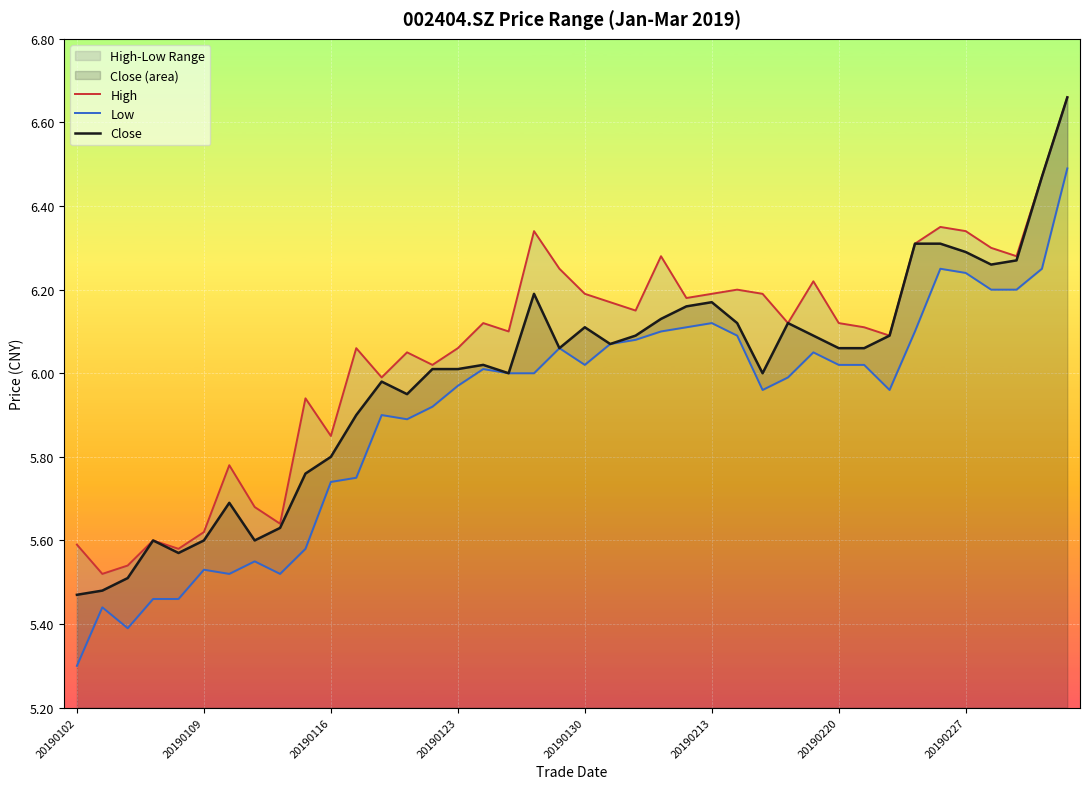

Which series has the largest total across all categories?

High